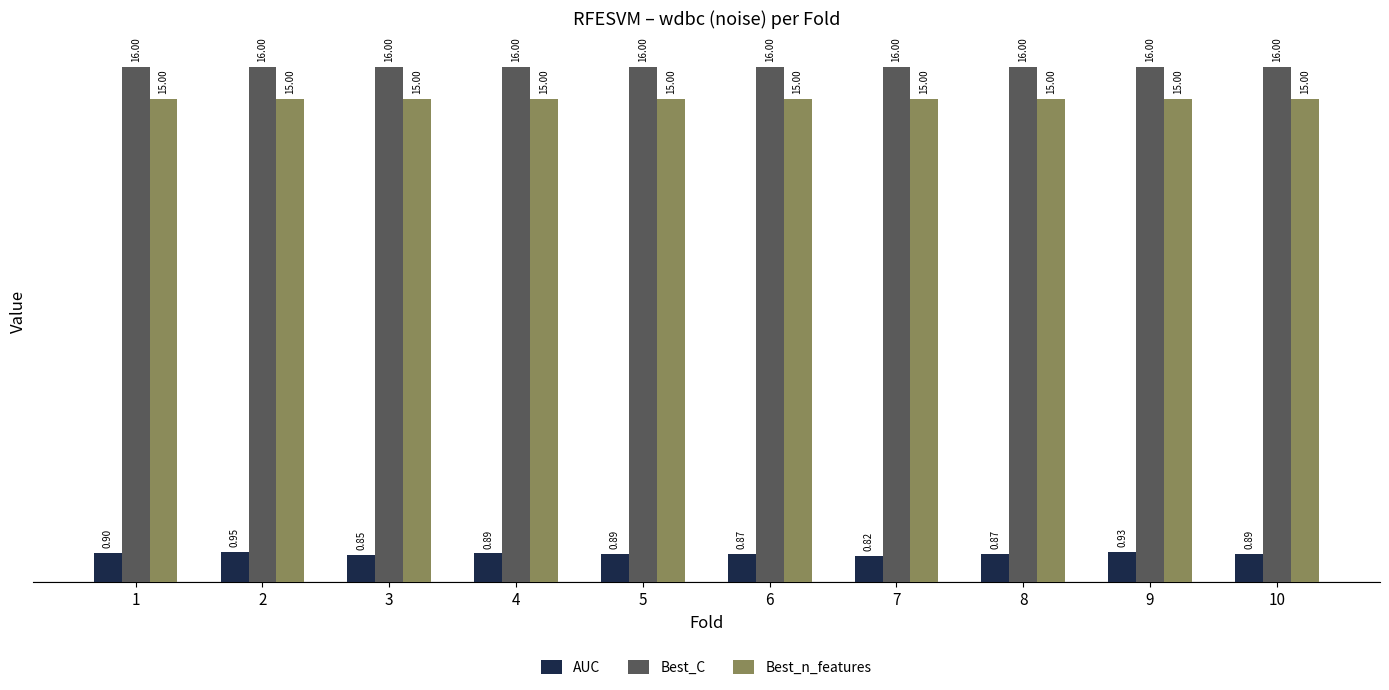

Is the value of Best_C at 9 greater than the value of Best_n_features at 3?

Yes